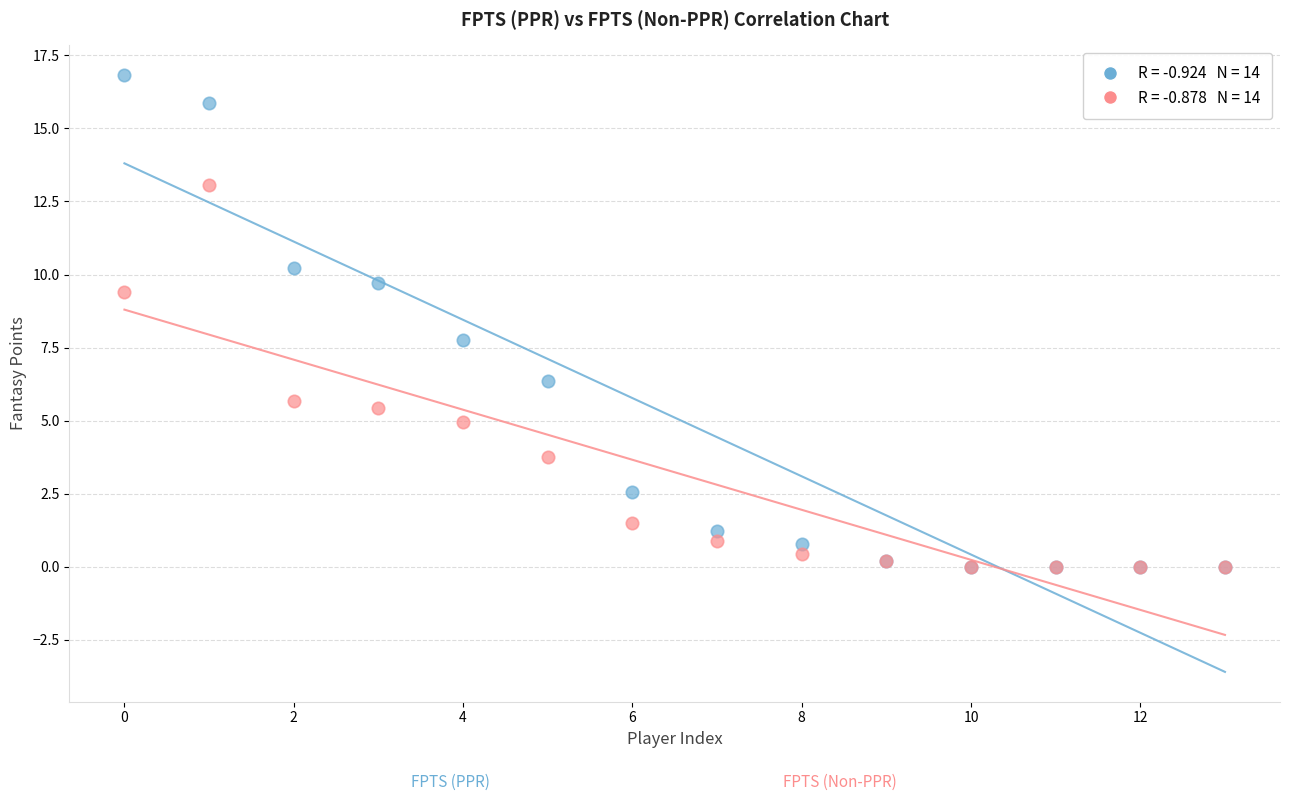

Across all series, what Y value is closest to 8?

7.8